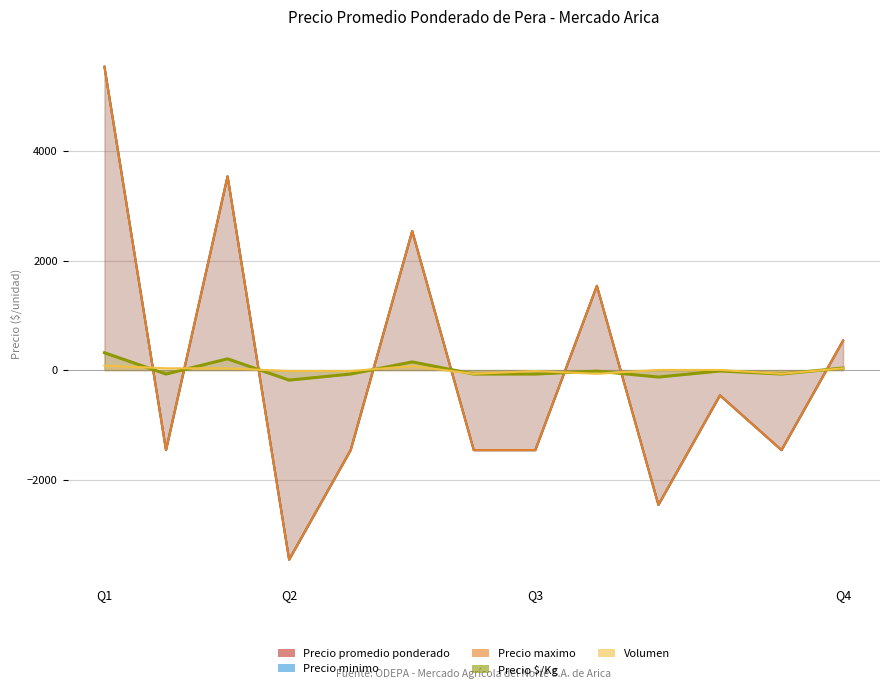

How many interior local valleys does the Precio maximo series have?

4